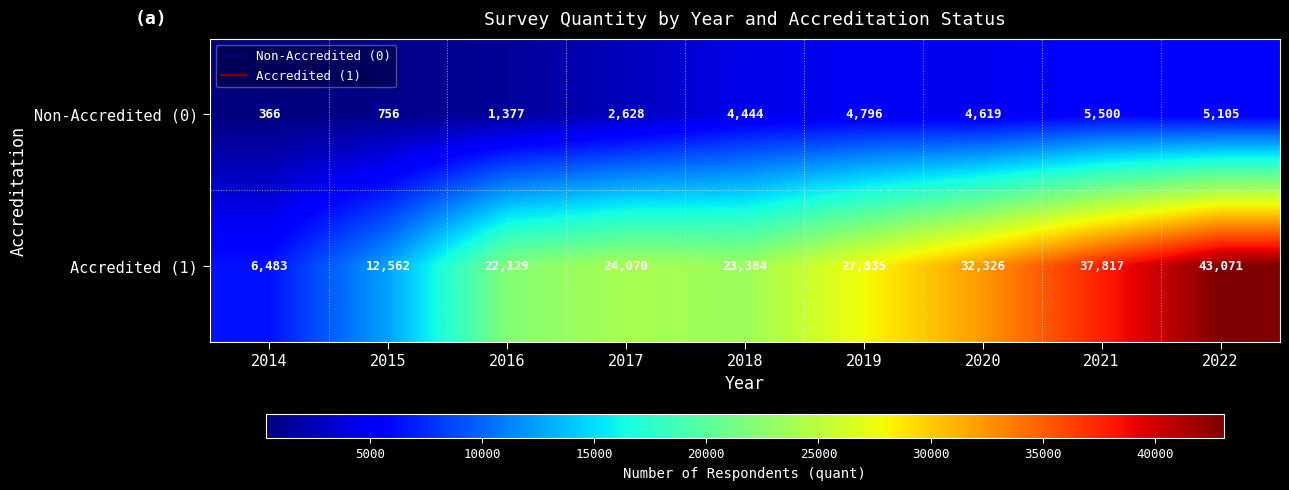

At 2019, list the series in order from smallest to largest.

Non-Accredited (0), Accredited (1)